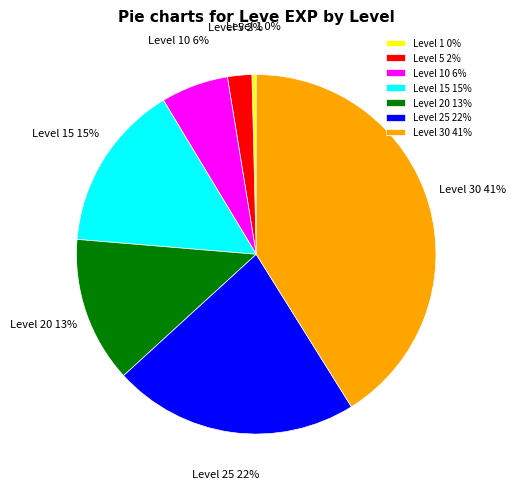

To the nearest percent, what percentage of the pie is Level 10?

6%